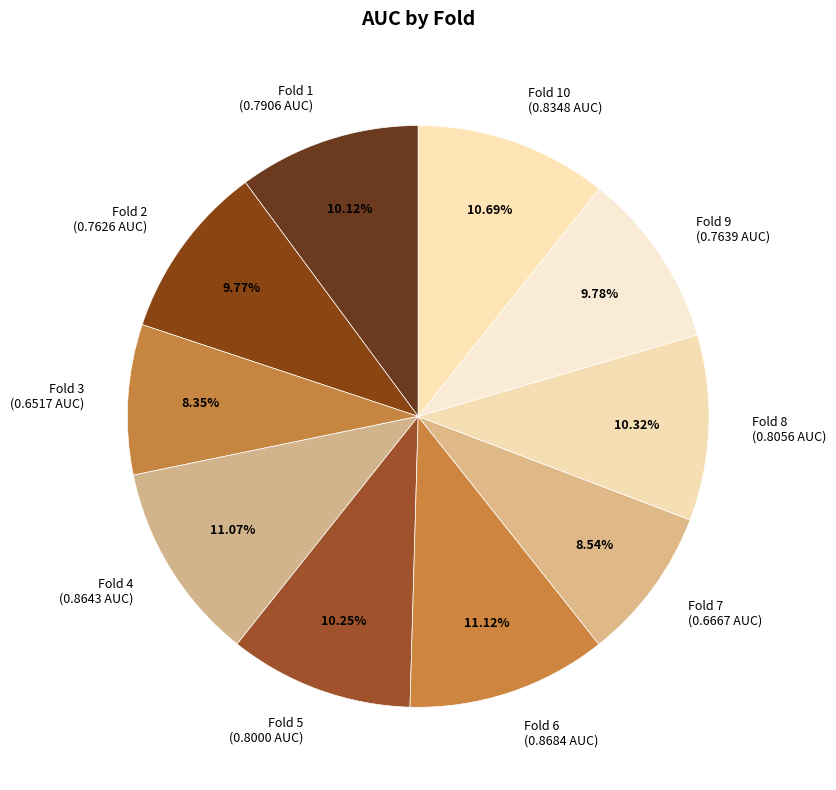

Does any single category account for the majority?

No